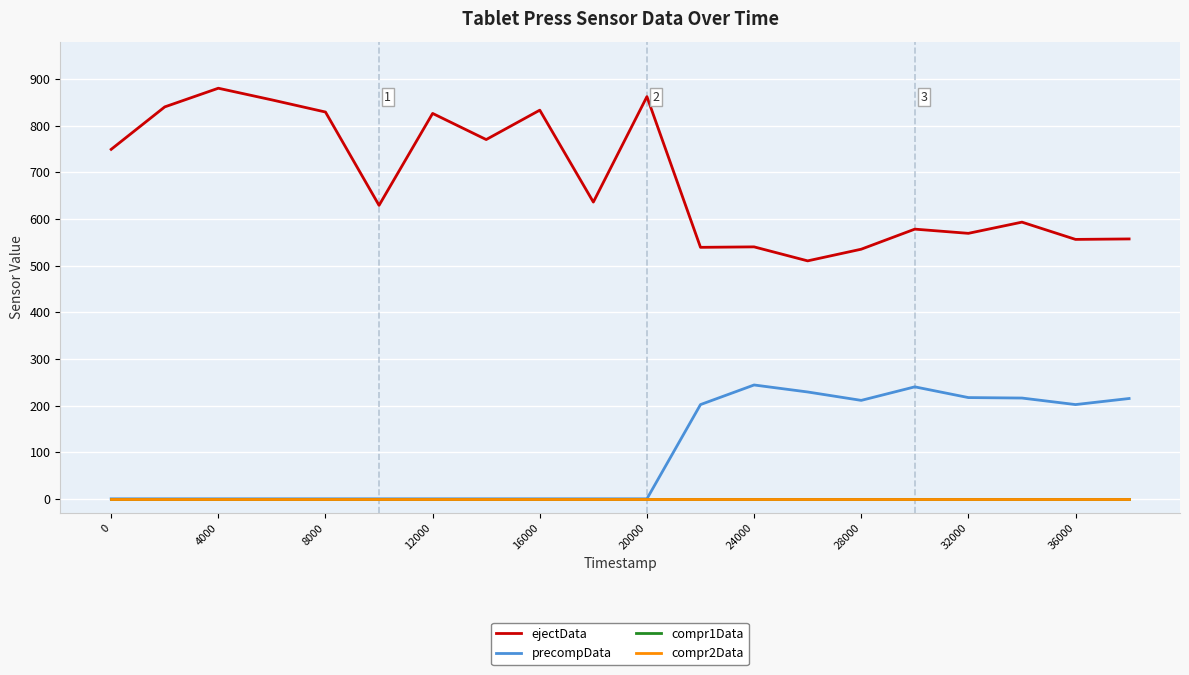

Does the chart display data point markers on the line(s)?

No